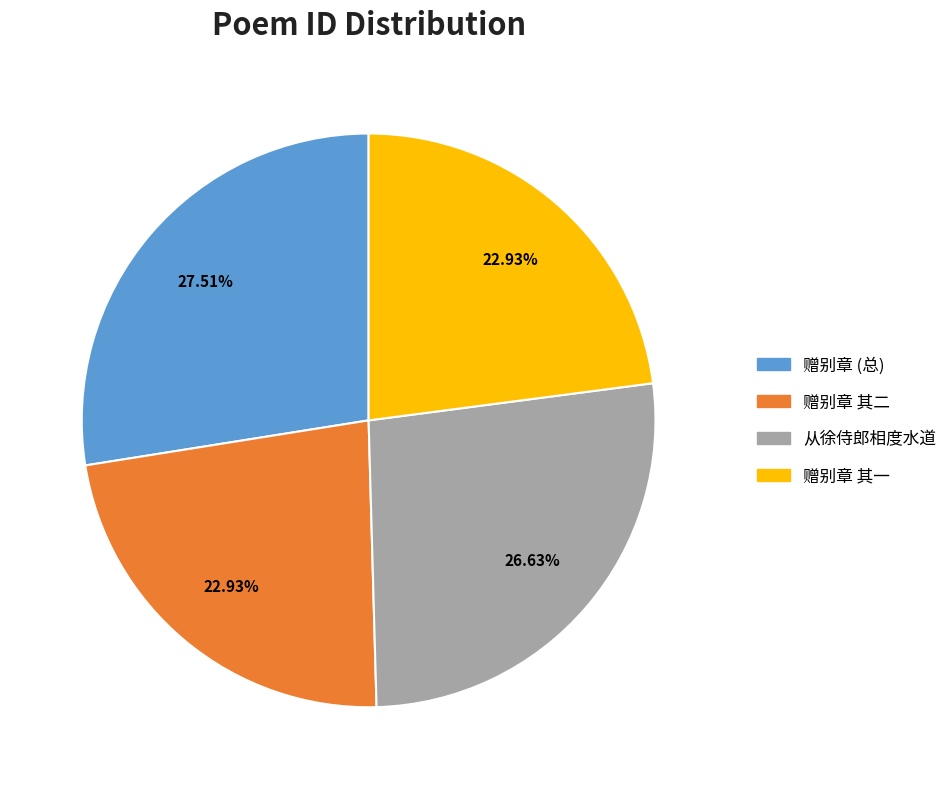

Does any single category account for the majority?

No